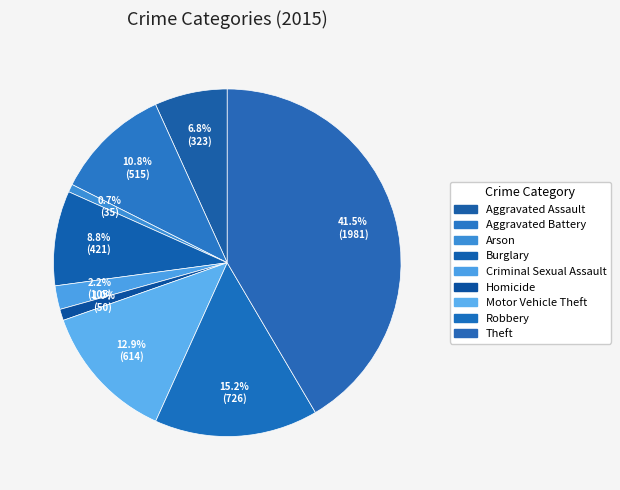

To the nearest percent, what percentage of the pie is Aggravated Assault?

7%